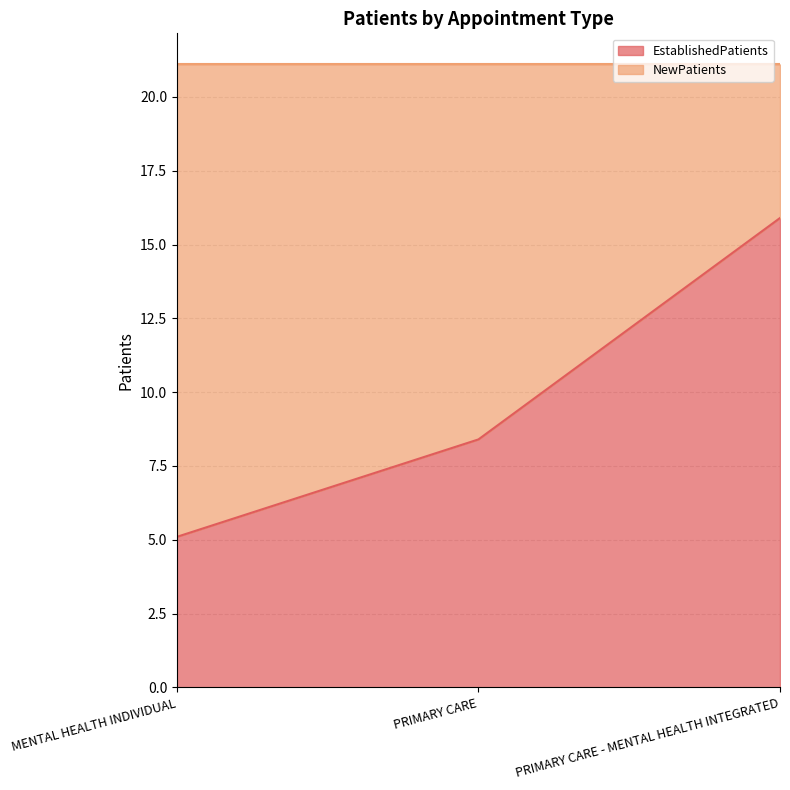

What position from the right is PRIMARY CARE - MENTAL HEALTH INTEGRATED?

1